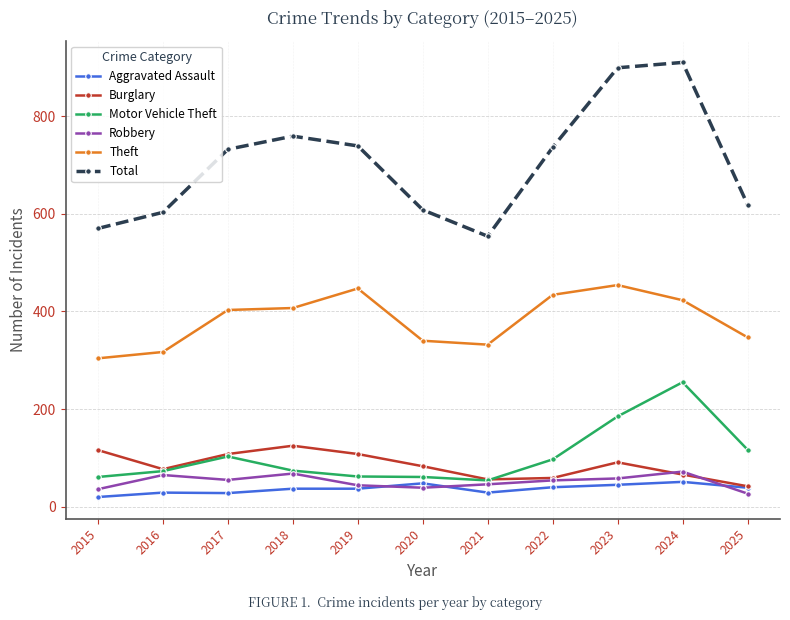

At which label does Burglary reach its minimum?

2025